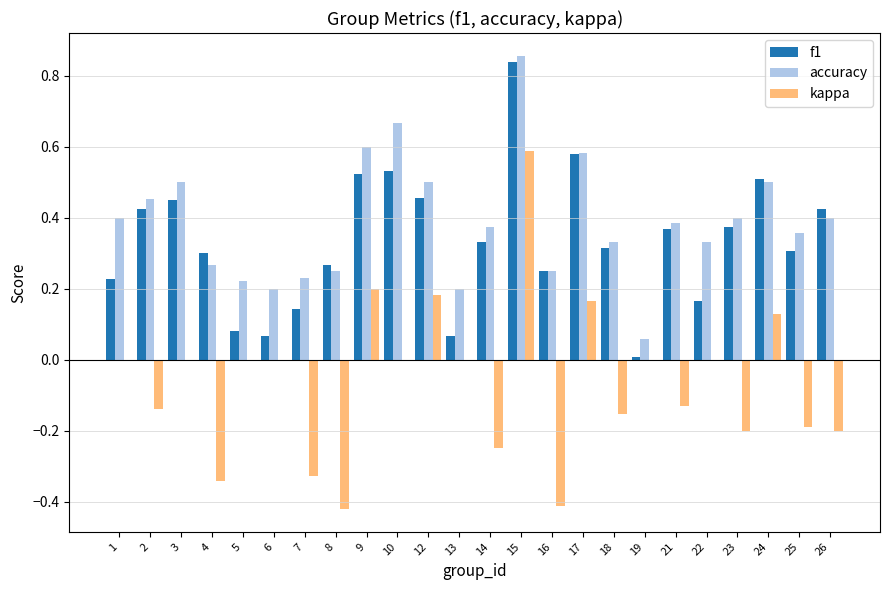

At which category is the sum across all series the highest?

15